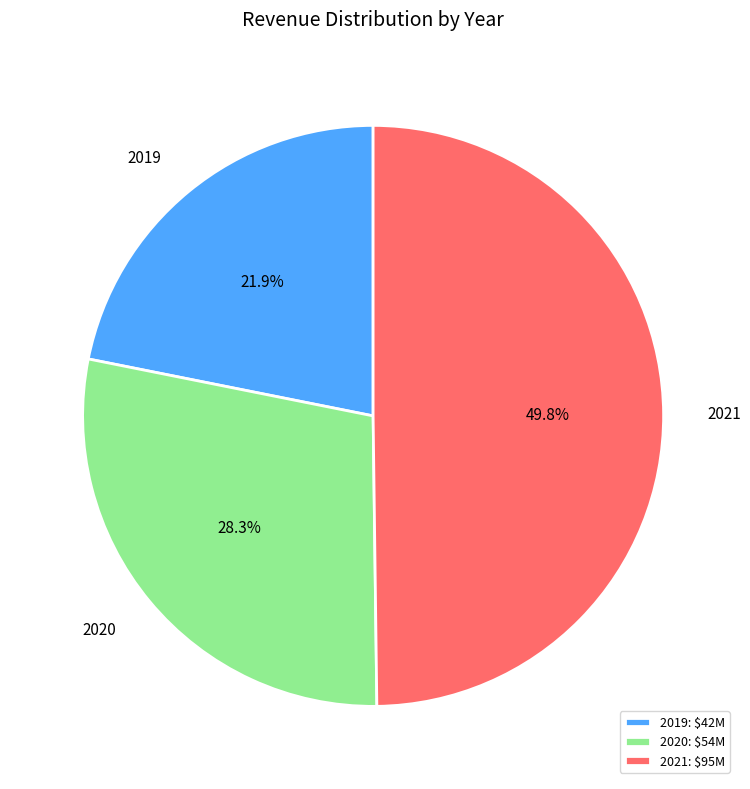

Is 2019 the majority of the pie?

No